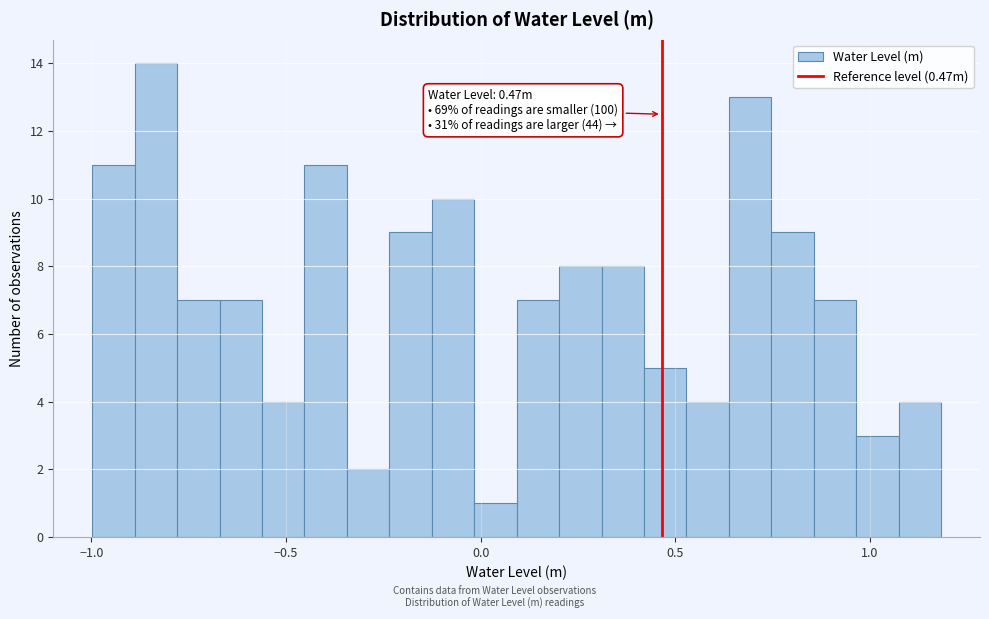

Read against the x-axis, roughly where is the centre of the tallest bar?

-0.85